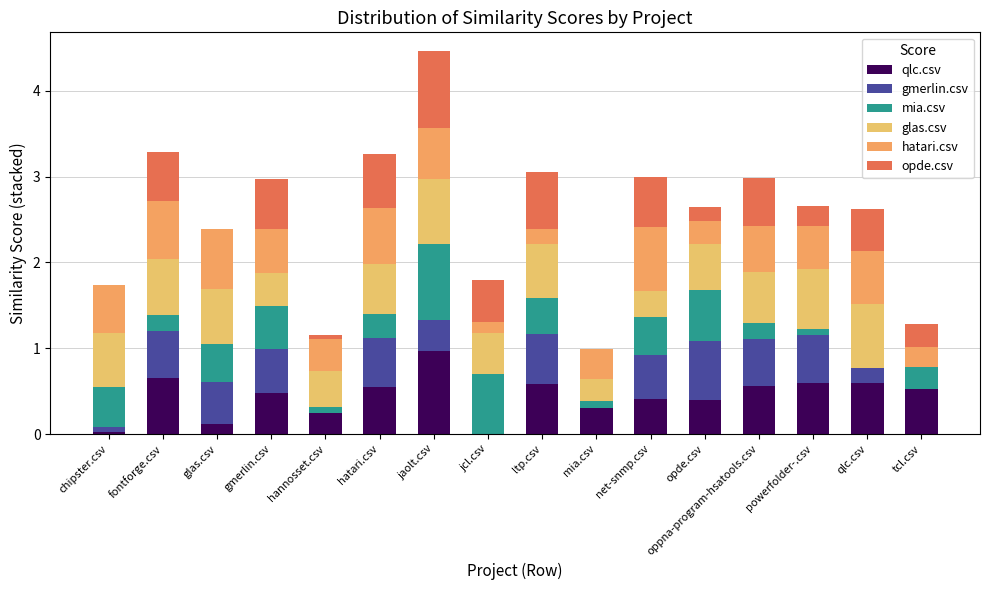

Which series has the largest total across all categories?

glas.csv